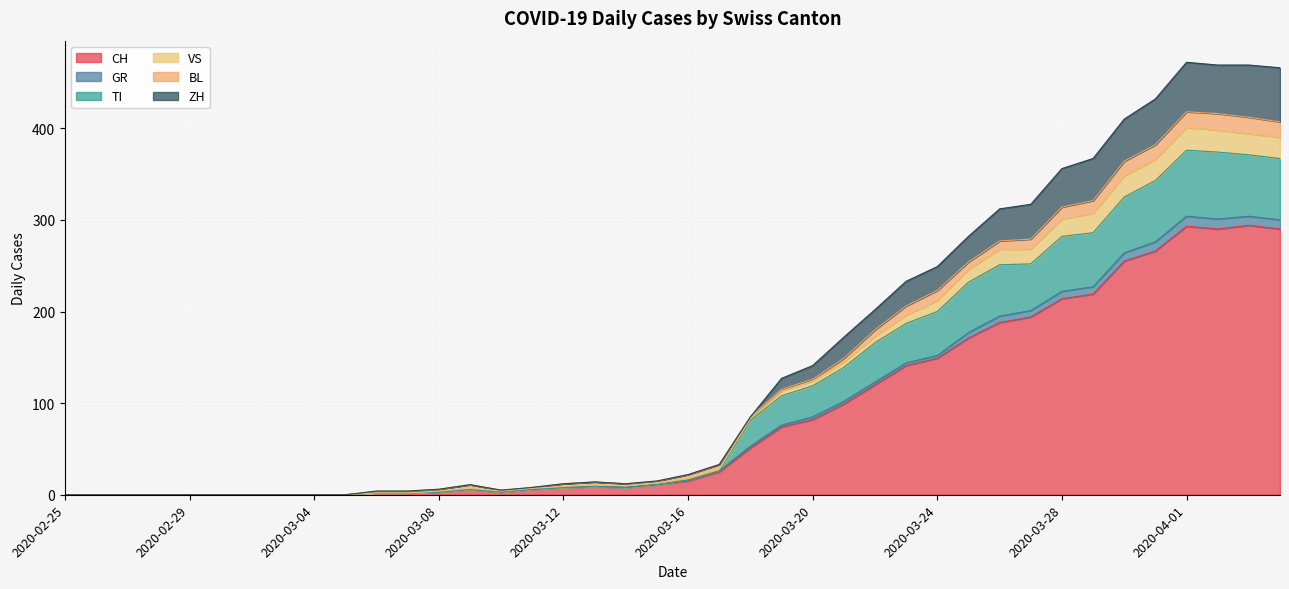

True or false: ZH has a value of 8 at 2020-03-12.

False